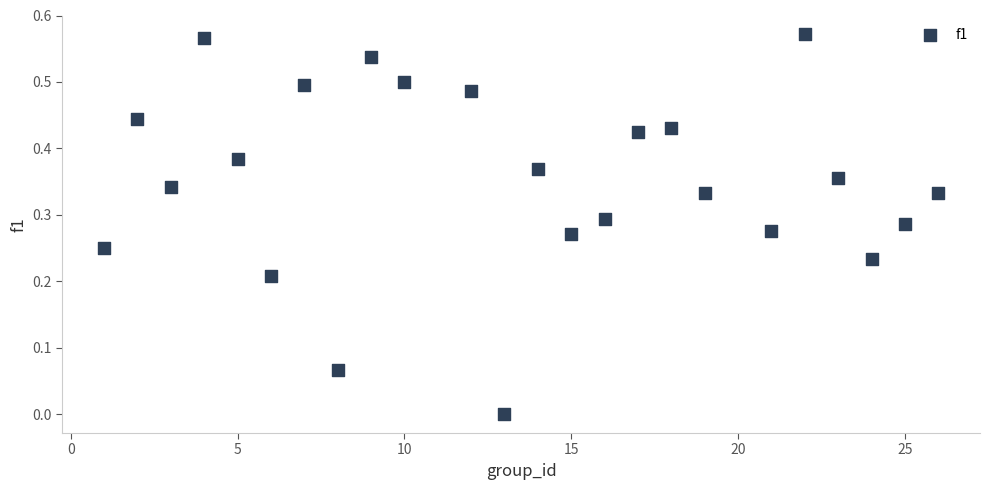

How many data points are displayed?

24